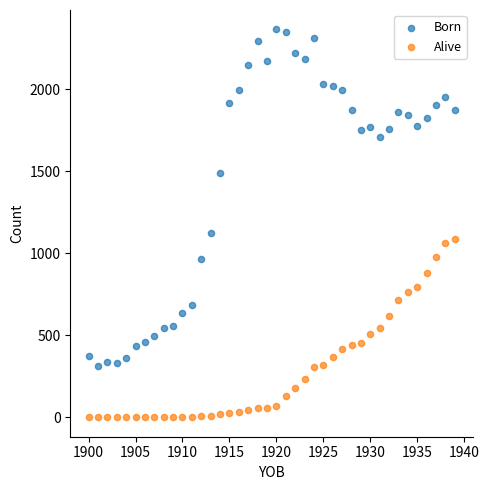

Across all data points, what is the range of Y values (max minus min)?

2364